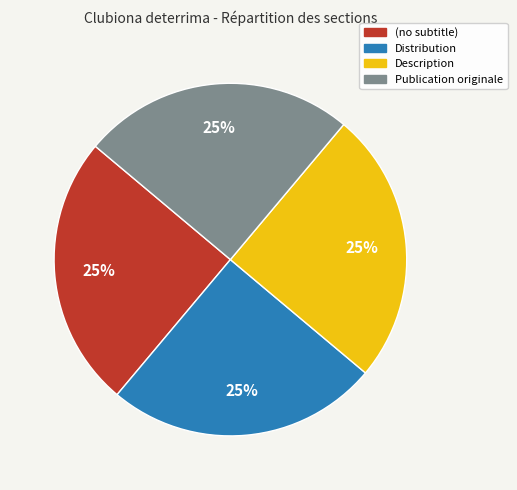

To the nearest percent, what percentage of the pie is Description?

25%